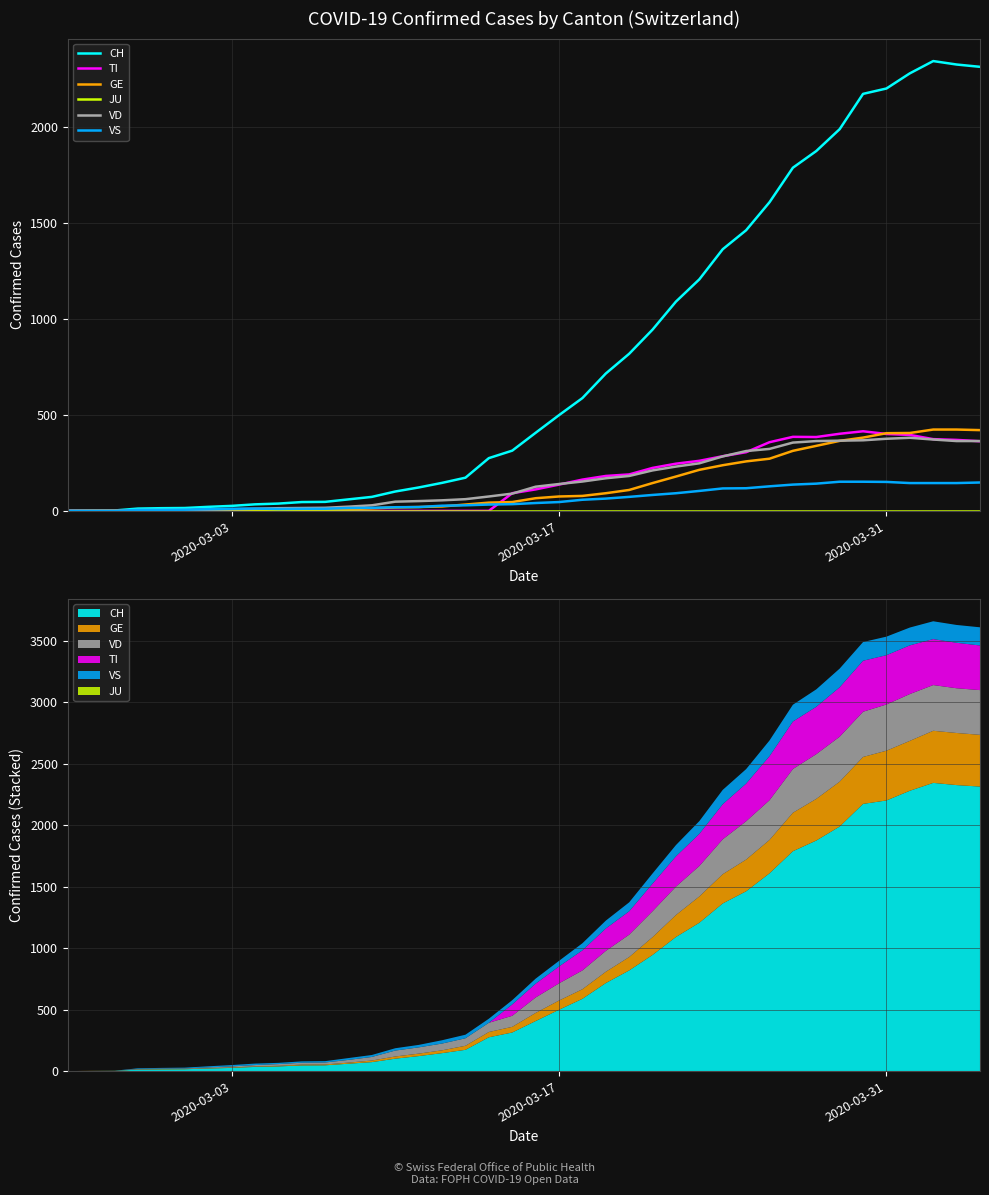

True or false: GE and VD intersect in this chart.

True